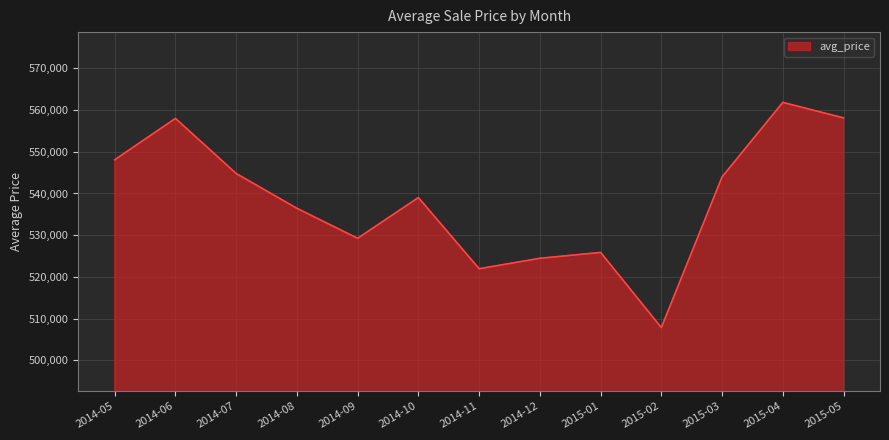

What is the difference between the maximum and minimum values?

53986.4